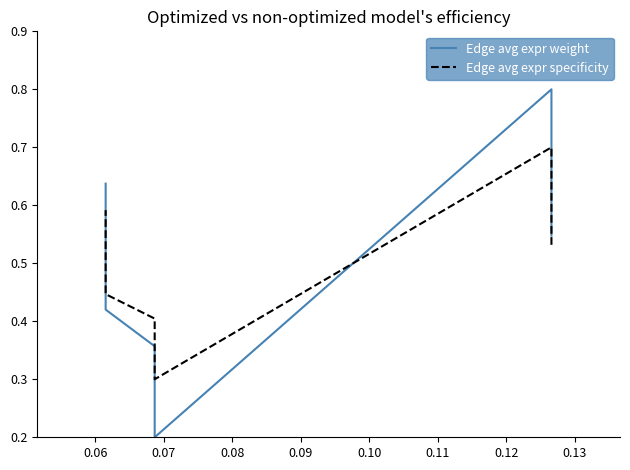

How many interior local peaks does the Edge avg expr specificity series have?

1